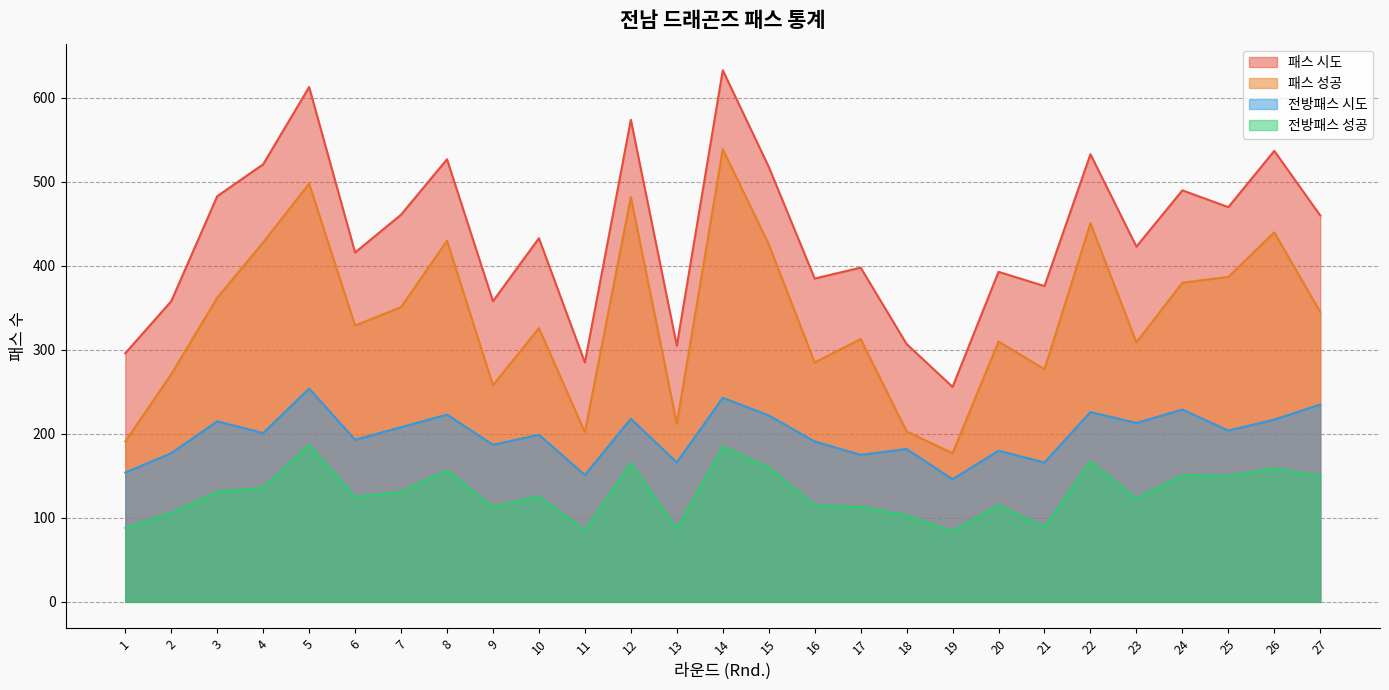

True or false: 전방패스 성공 has more than 1 points higher than both neighbors.

True